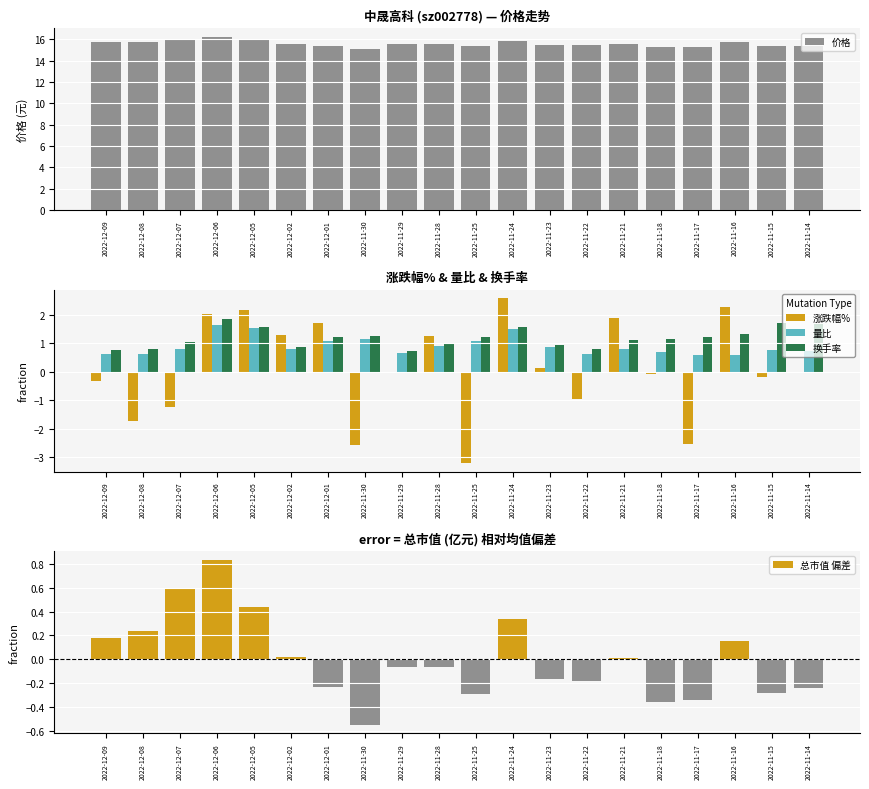

What is the approximate value of 价格 at 2022-11-29?

15.5